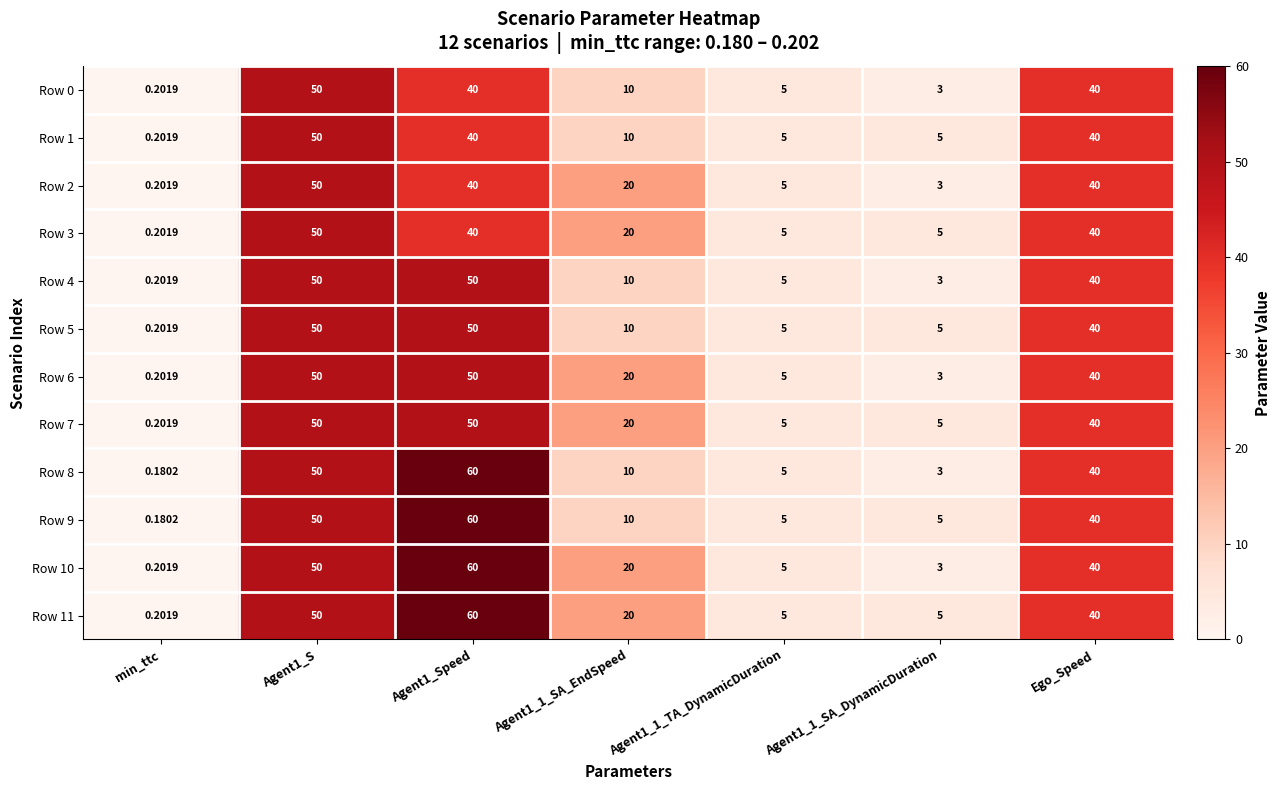

What is the total value across all series at Agent1_1_TA_DynamicDuration?

60.0